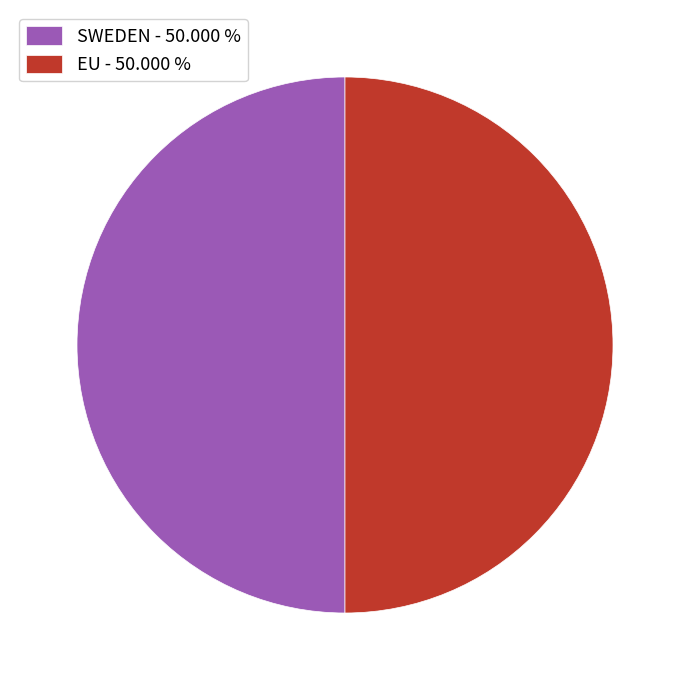

What is the ratio of the value at SWEDEN - 50.000 % to the value at EU - 50.000 %?

1.0